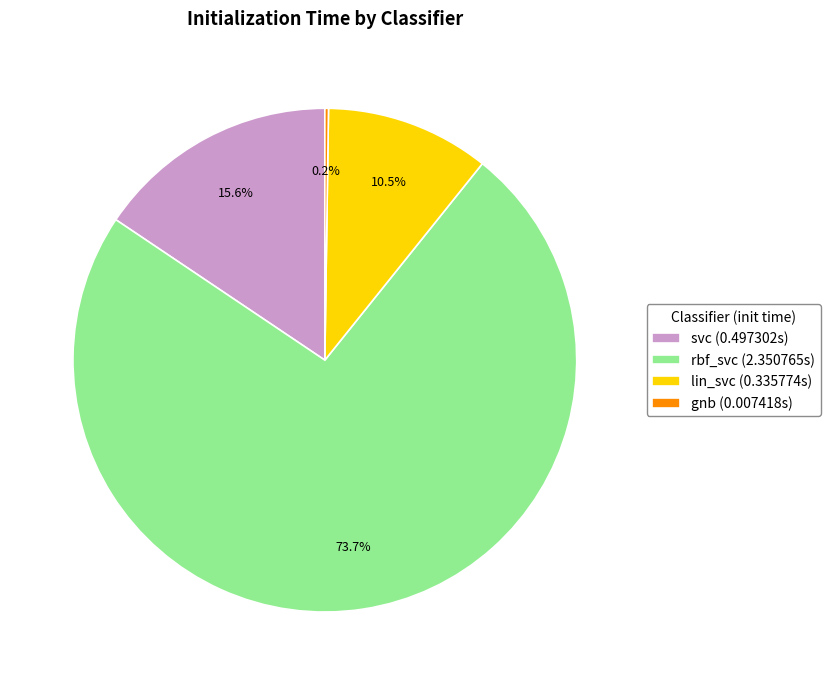

Is there a majority slice in this chart?

Yes